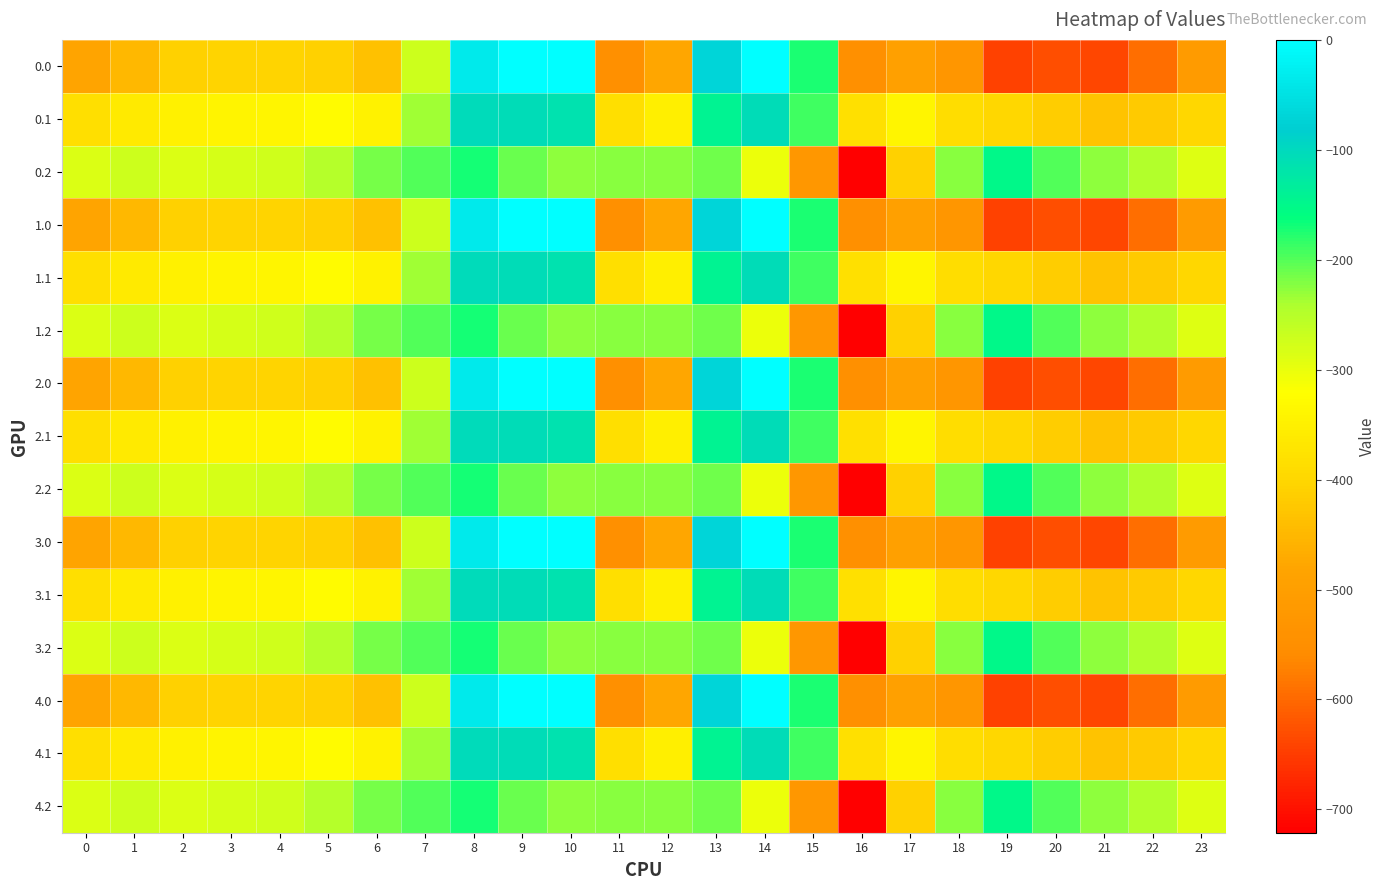

Reading right to left, extract all data points from this chart.

0.0: 23=-511.3	22=-592.3	21=-638.4	20=-629.9	19=-644.5	18=-529.6	17=-493.8	16=-545.4	15=-172.8	14=-0.3	13=-70.2	12=-477.2	11=-544.3	10=0.0	9=0.0	8=-35.0	7=-270.7	6=-435.0	5=-410.8	4=-404.9	3=-404.4	2=-410.3	1=-449.5	0=-482.0
0.1: 23=-399.4	22=-419.9	21=-432.4	20=-414.5	19=-399.7	18=-388.5	17=-340.1	16=-380.5	15=-190.4	14=-105.5	13=-141.2	12=-350.8	11=-384.7	10=-114.0	9=-104.8	8=-102.3	7=-234.9	6=-345.2	5=-329.5	4=-339.6	3=-342.7	2=-347.9	1=-361.1	0=-384.6
0.2: 23=-287.5	22=-247.4	21=-226.4	20=-199.2	19=-151.1	18=-223.1	17=-409.5	16=-721.2	15=-522.2	14=-301.9	13=-212.2	12=-224.3	11=-225.2	10=-228.0	9=-209.6	8=-169.5	7=-199.0	6=-216.4	5=-248.1	4=-274.4	3=-281.0	2=-285.5	1=-272.7	0=-287.1
1.0: 23=-511.3	22=-592.3	21=-638.4	20=-629.9	19=-644.5	18=-529.6	17=-493.8	16=-545.4	15=-172.8	14=-0.3	13=-70.2	12=-477.2	11=-544.3	10=0.0	9=0.0	8=-35.0	7=-270.7	6=-435.0	5=-410.8	4=-404.9	3=-404.4	2=-410.3	1=-449.5	0=-482.0
1.1: 23=-399.4	22=-419.9	21=-432.4	20=-414.5	19=-399.7	18=-388.5	17=-340.1	16=-380.5	15=-190.4	14=-105.5	13=-141.2	12=-350.8	11=-384.7	10=-114.0	9=-104.8	8=-102.3	7=-234.9	6=-345.2	5=-329.5	4=-339.6	3=-342.7	2=-347.9	1=-361.1	0=-384.6
1.2: 23=-287.5	22=-247.4	21=-226.4	20=-199.2	19=-151.1	18=-223.1	17=-409.5	16=-721.2	15=-522.2	14=-301.9	13=-212.2	12=-224.3	11=-225.2	10=-228.0	9=-209.6	8=-169.5	7=-199.0	6=-216.4	5=-248.1	4=-274.4	3=-281.0	2=-285.5	1=-272.7	0=-287.1
2.0: 23=-511.3	22=-592.3	21=-638.4	20=-629.9	19=-644.5	18=-529.6	17=-493.8	16=-545.4	15=-172.8	14=-0.3	13=-70.2	12=-477.2	11=-544.3	10=0.0	9=0.0	8=-35.0	7=-270.7	6=-435.0	5=-410.8	4=-404.9	3=-404.4	2=-410.3	1=-449.5	0=-482.0
2.1: 23=-399.4	22=-419.9	21=-432.4	20=-414.5	19=-399.7	18=-388.5	17=-340.1	16=-380.5	15=-190.4	14=-105.5	13=-141.2	12=-350.8	11=-384.7	10=-114.0	9=-104.8	8=-102.3	7=-234.9	6=-345.2	5=-329.5	4=-339.6	3=-342.7	2=-347.9	1=-361.1	0=-384.6
2.2: 23=-287.5	22=-247.4	21=-226.4	20=-199.2	19=-151.1	18=-223.1	17=-409.5	16=-721.2	15=-522.2	14=-301.9	13=-212.2	12=-224.3	11=-225.2	10=-228.0	9=-209.6	8=-169.5	7=-199.0	6=-216.4	5=-248.1	4=-274.4	3=-281.0	2=-285.5	1=-272.7	0=-287.1
3.0: 23=-511.3	22=-592.3	21=-638.4	20=-629.9	19=-644.5	18=-529.6	17=-493.8	16=-545.4	15=-172.8	14=-0.3	13=-70.2	12=-477.2	11=-544.3	10=0.0	9=0.0	8=-35.0	7=-270.7	6=-435.0	5=-410.8	4=-404.9	3=-404.4	2=-410.3	1=-449.5	0=-482.0
3.1: 23=-399.4	22=-419.9	21=-432.4	20=-414.5	19=-399.7	18=-388.5	17=-340.1	16=-380.5	15=-190.4	14=-105.5	13=-141.2	12=-350.8	11=-384.7	10=-114.0	9=-104.8	8=-102.3	7=-234.9	6=-345.2	5=-329.5	4=-339.6	3=-342.7	2=-347.9	1=-361.1	0=-384.6
3.2: 23=-287.5	22=-247.4	21=-226.4	20=-199.2	19=-151.1	18=-223.1	17=-409.5	16=-721.2	15=-522.2	14=-301.9	13=-212.2	12=-224.3	11=-225.2	10=-228.0	9=-209.6	8=-169.5	7=-199.0	6=-216.4	5=-248.1	4=-274.4	3=-281.0	2=-285.5	1=-272.7	0=-287.1
4.0: 23=-511.3	22=-592.3	21=-638.4	20=-629.9	19=-644.5	18=-529.6	17=-493.8	16=-545.4	15=-172.8	14=-0.3	13=-70.2	12=-477.2	11=-544.3	10=0.0	9=0.0	8=-35.0	7=-270.7	6=-435.0	5=-410.8	4=-404.9	3=-404.4	2=-410.3	1=-449.5	0=-482.0
4.1: 23=-399.4	22=-419.9	21=-432.4	20=-414.5	19=-399.7	18=-388.5	17=-340.1	16=-380.5	15=-190.4	14=-105.5	13=-141.2	12=-350.8	11=-384.7	10=-114.0	9=-104.8	8=-102.3	7=-234.9	6=-345.2	5=-329.5	4=-339.6	3=-342.7	2=-347.9	1=-361.1	0=-384.6
4.2: 23=-287.5	22=-247.4	21=-226.4	20=-199.2	19=-151.1	18=-223.1	17=-409.5	16=-721.2	15=-522.2	14=-301.9	13=-212.2	12=-224.3	11=-225.2	10=-228.0	9=-209.6	8=-169.5	7=-199.0	6=-216.4	5=-248.1	4=-274.4	3=-281.0	2=-285.5	1=-272.7	0=-287.1